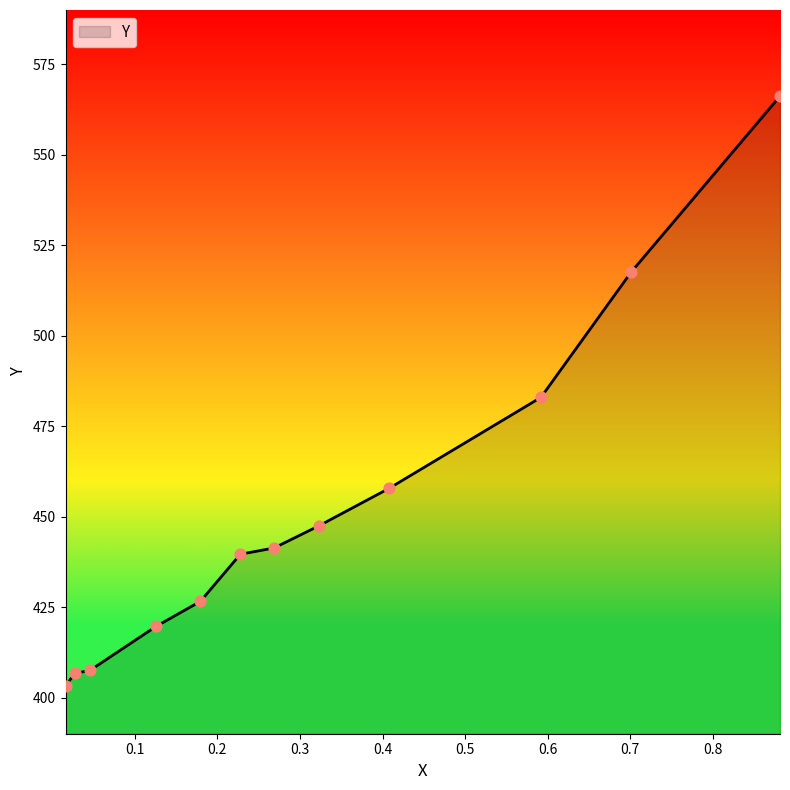

What is the difference between the maximum and minimum values?

163.0